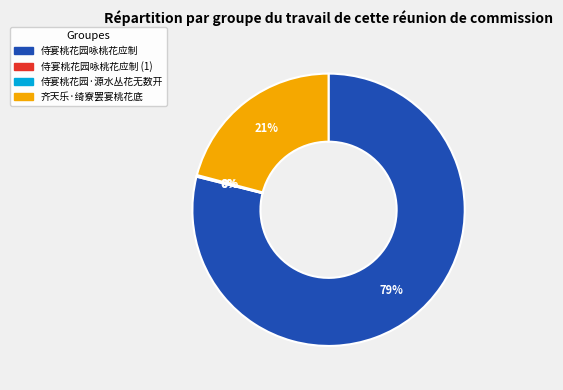

What is the largest slice in the pie chart?

侍宴桃花园咏桃花应制